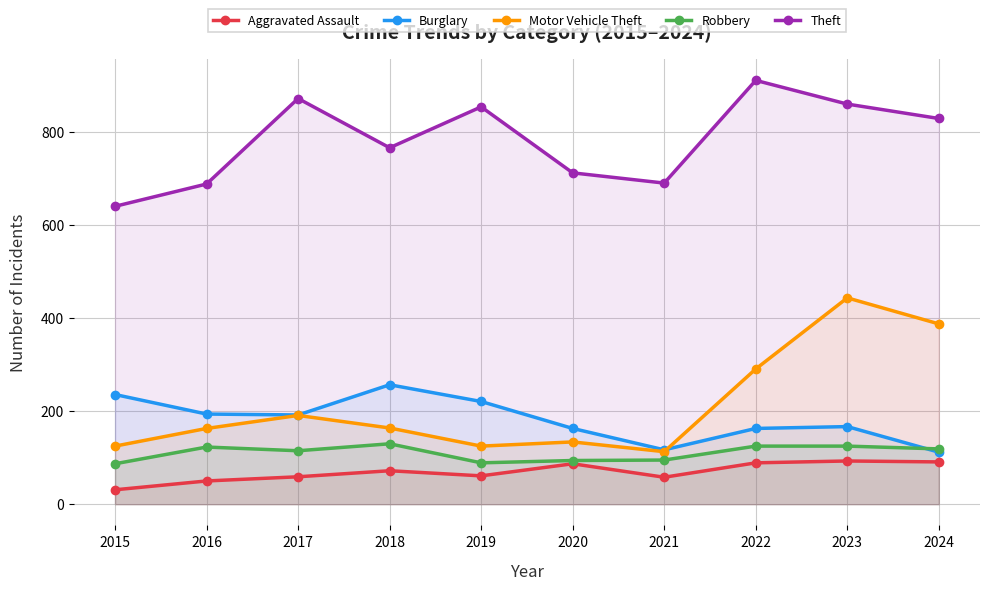

How many values in the Burglary series exceed 192?

4